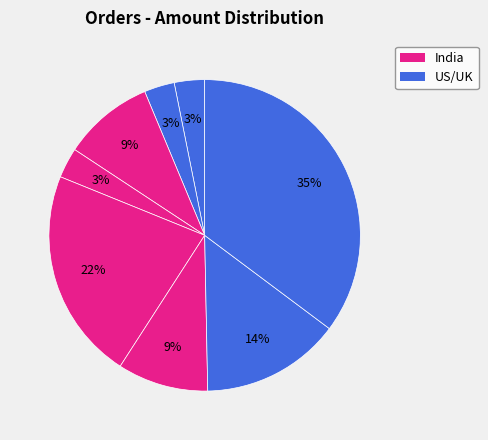

To the nearest percent, what is the average slice percentage?

12%